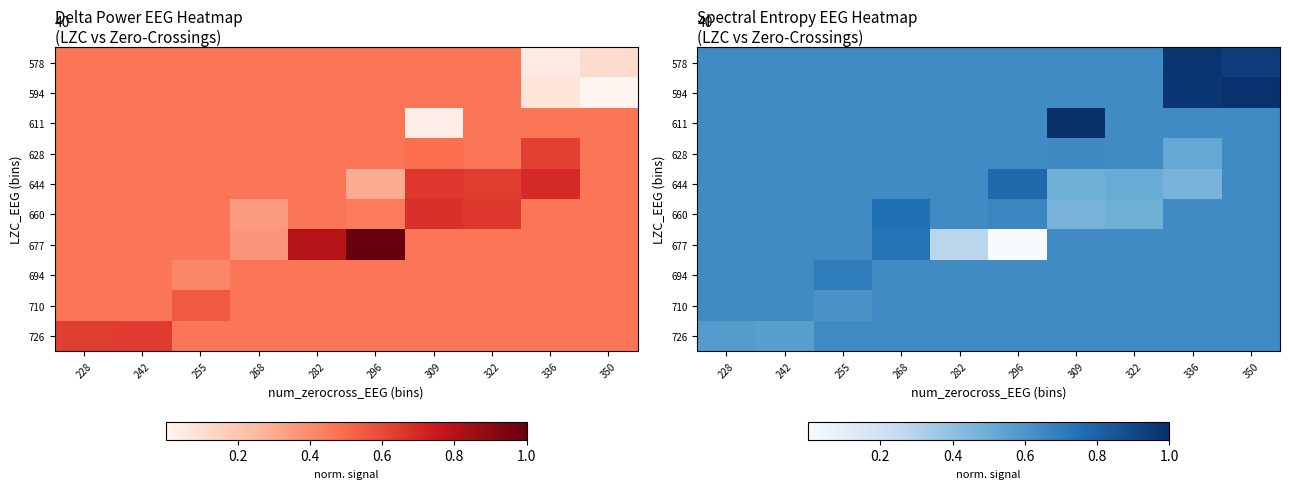

Which series has the largest range (max minus min)?

677